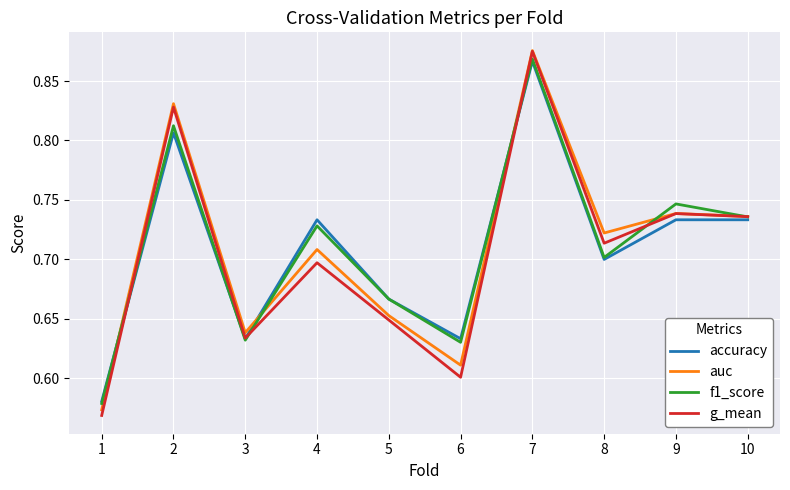

What is the difference between the maximum and minimum values in the f1_score series?

0.3